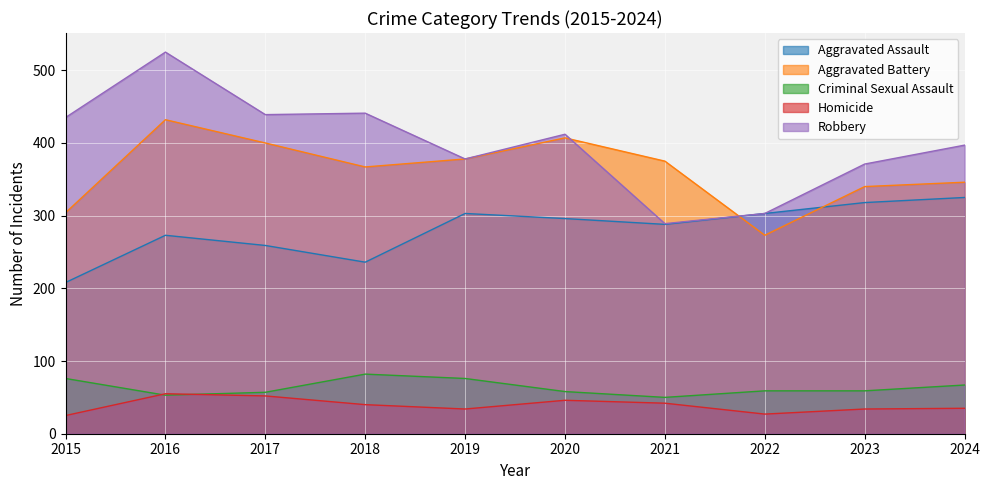

At which category is the sum across all series the highest?

2016